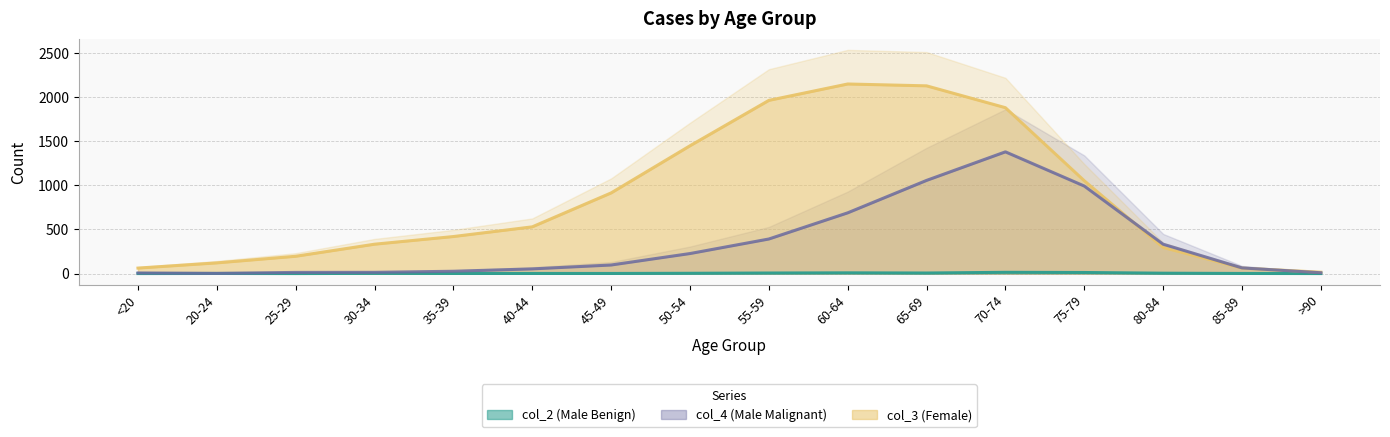

Which series has the largest range (max minus min)?

col_3 (Female)